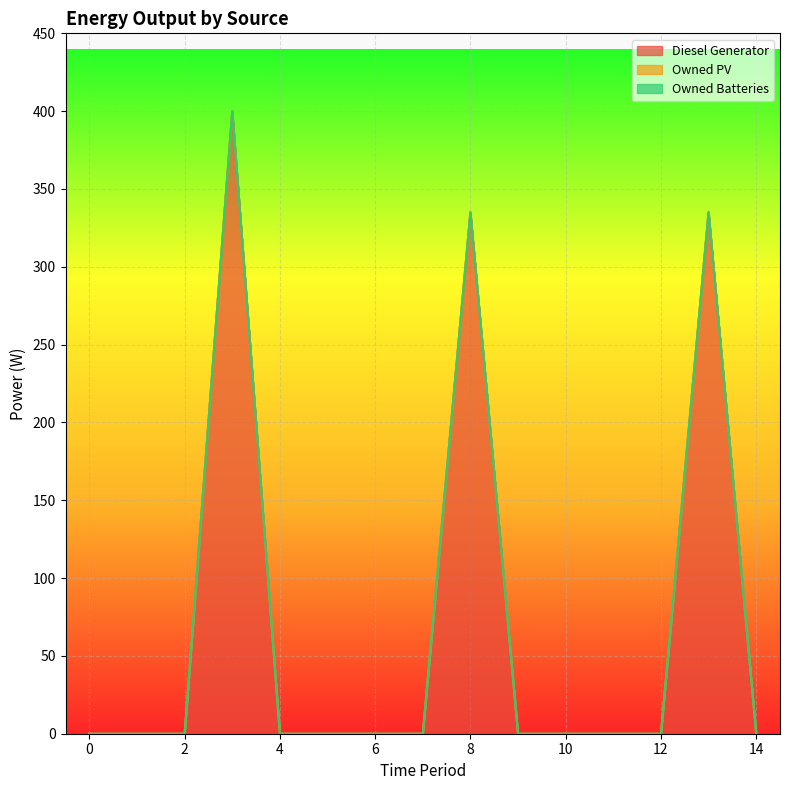

At which label is Diesel Generator closest to 200?

13